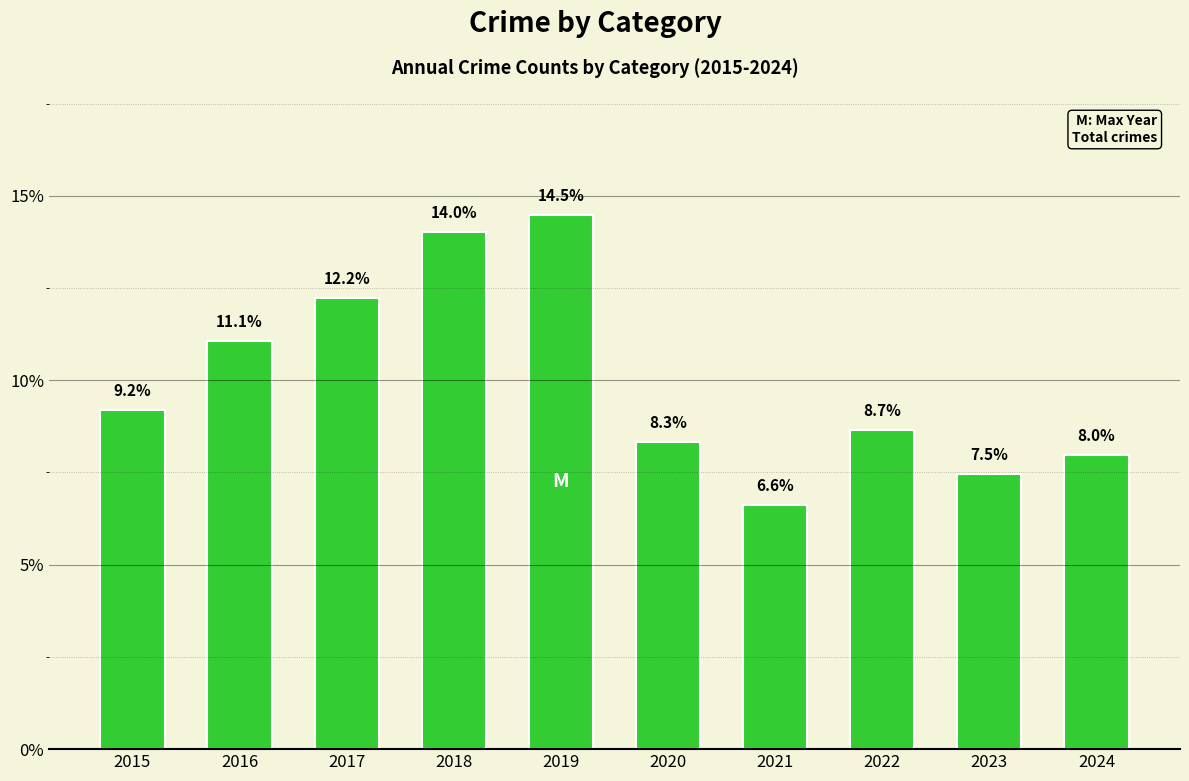

What is the sum of all values?

100.0